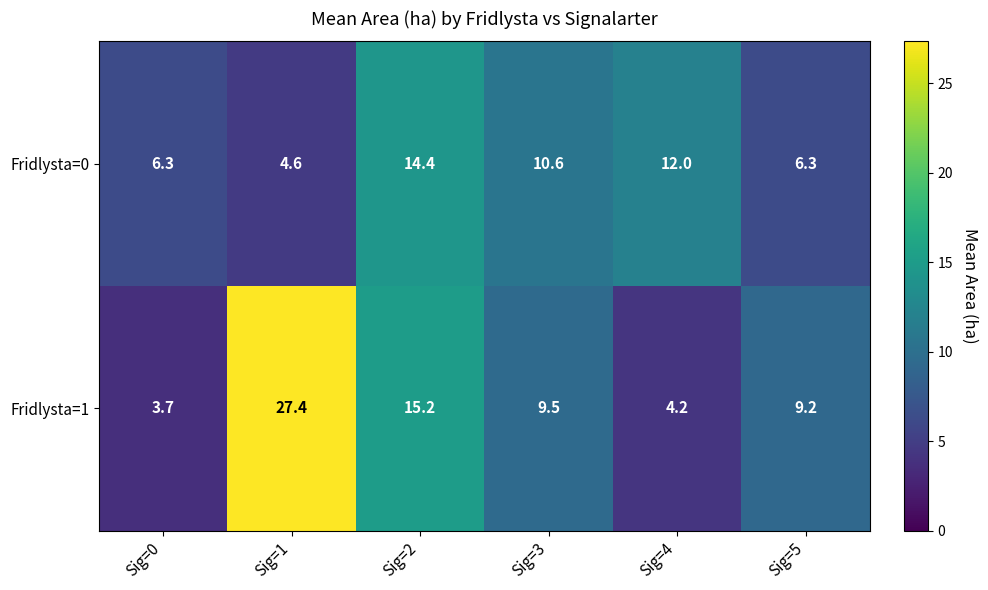

At Sig=1, list the series in order from smallest to largest.

Fridlysta=0, Fridlysta=1